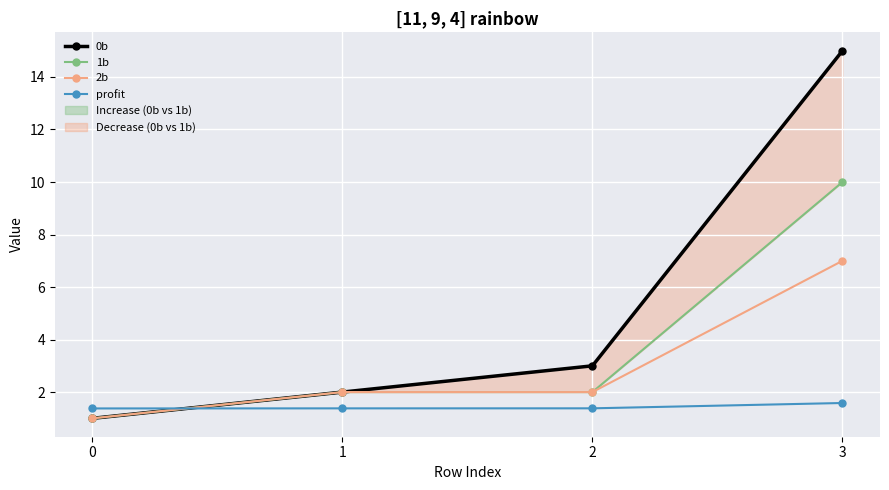

Rank the series at 0 from highest to lowest value.

profit, 0b, 1b, 2b